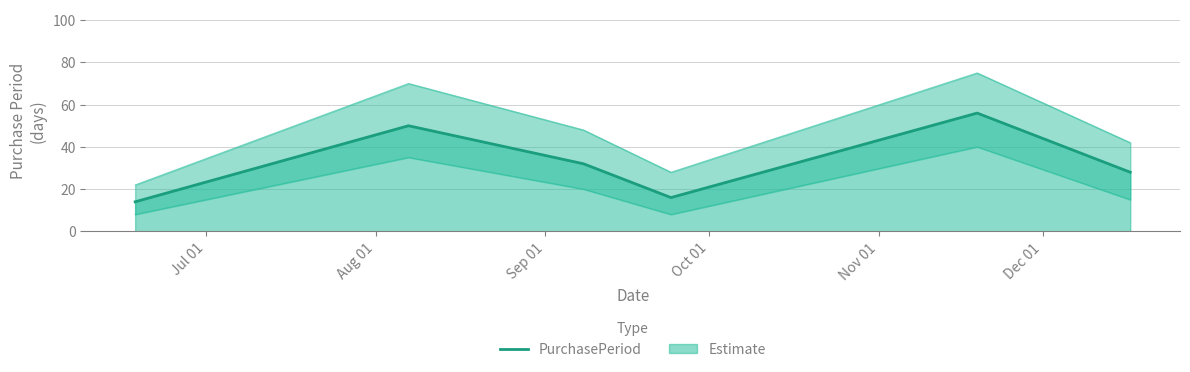

Approximately how many times larger is the value at Sep 01 compared to Jul 01?

2.3